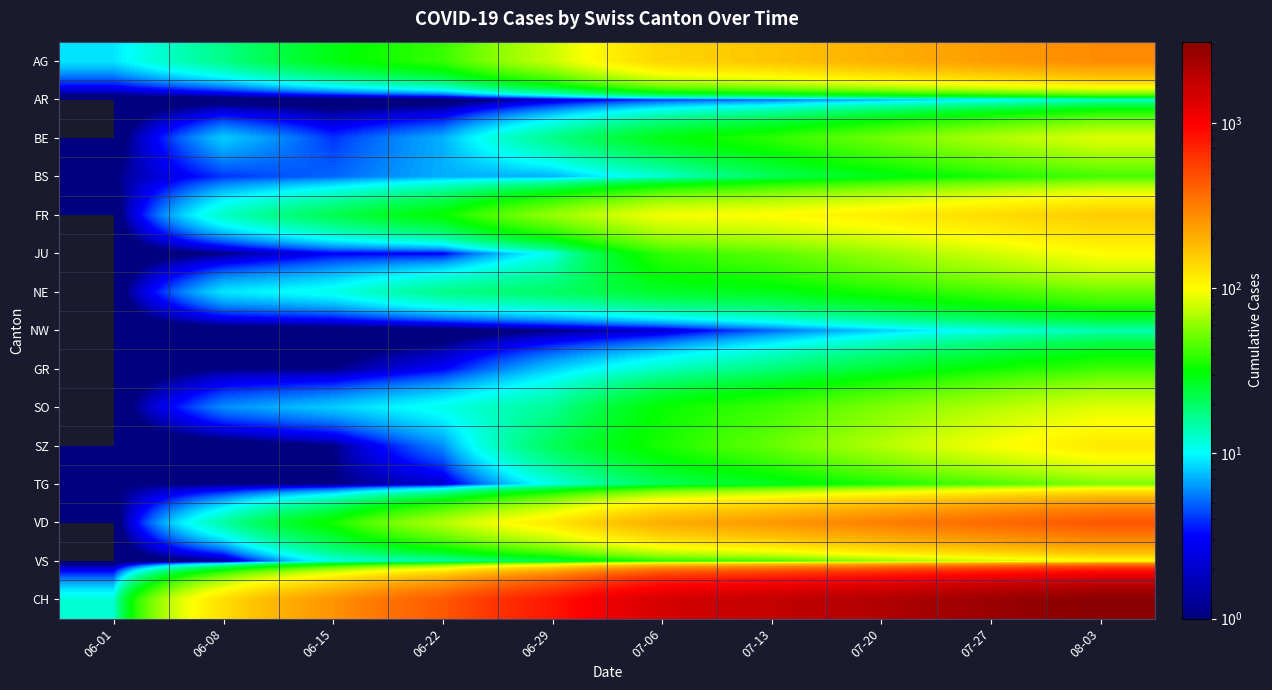

At 06-22, list the series in order from smallest to largest.

AR, NW, TG, JU, GR, SZ, BE, BS, SO, VS, NE, FR, AG, VD, CH